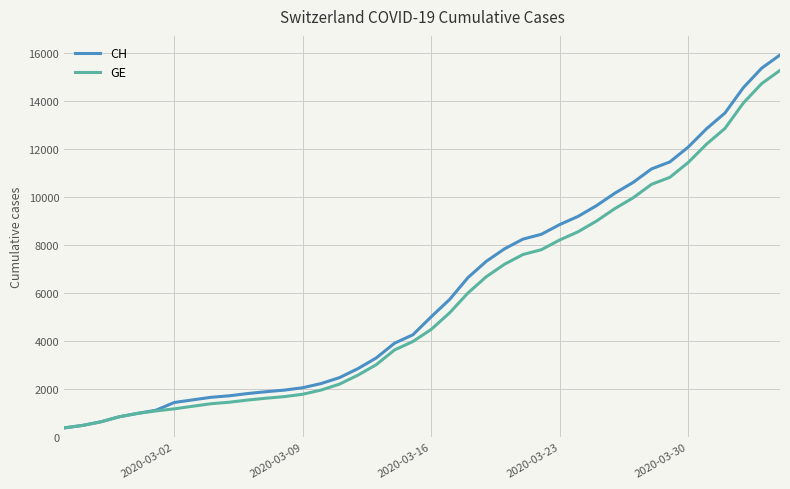

Which series has the largest total across all categories?

CH